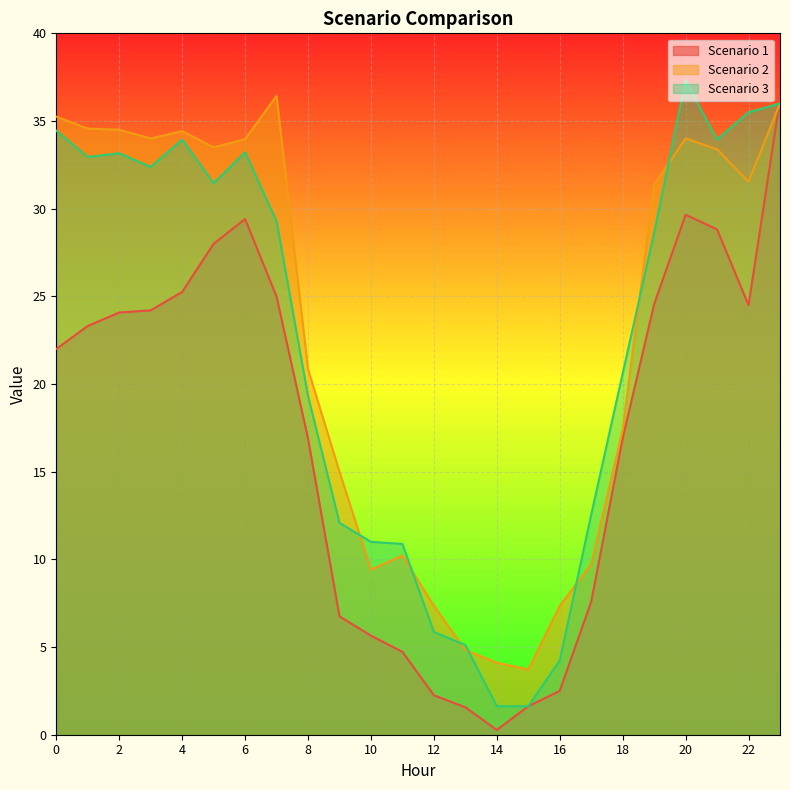

What is the average value of the Scenario 2 series?

23.0